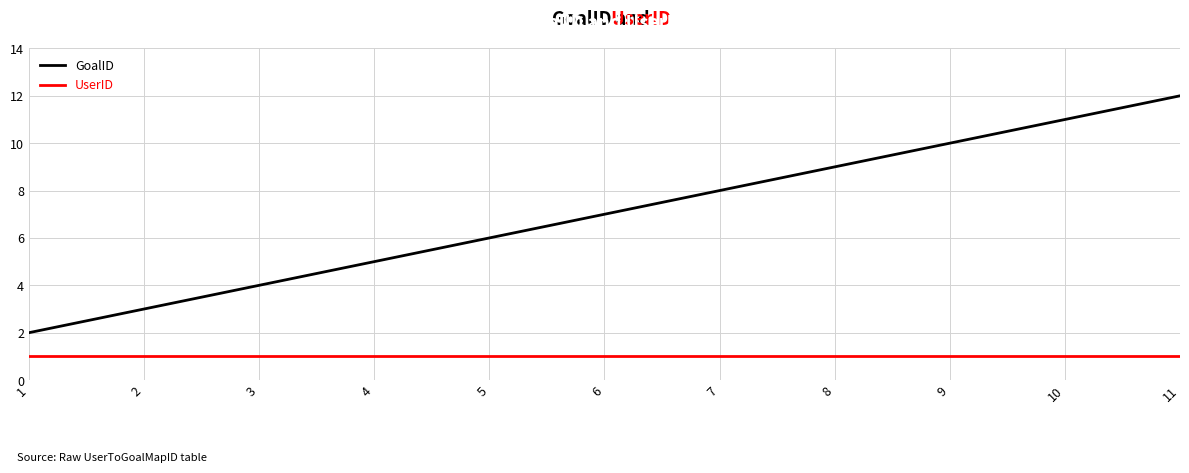

Reading left to right, what are all the values shown in this chart?

GoalID: 2	3	4	5	6	7	8	9	10	11	12
UserID: 1	1	1	1	1	1	1	1	1	1	1